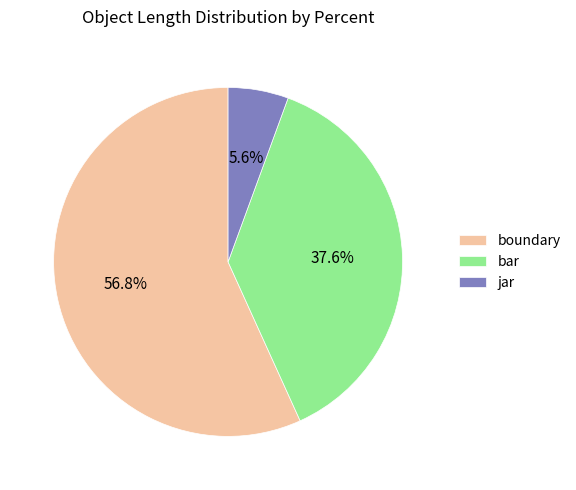

Is the sum of boundary and jar greater than half?

Yes